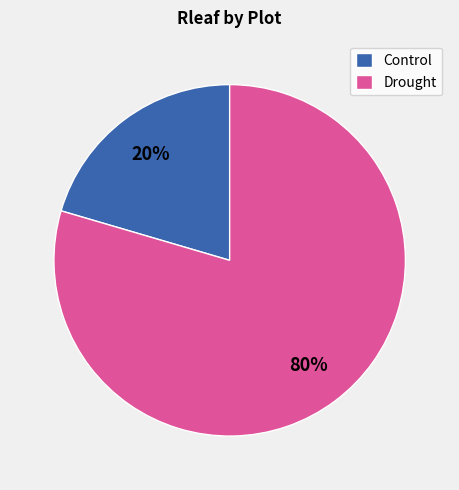

Is the sum of Control and Drought greater than half?

Yes